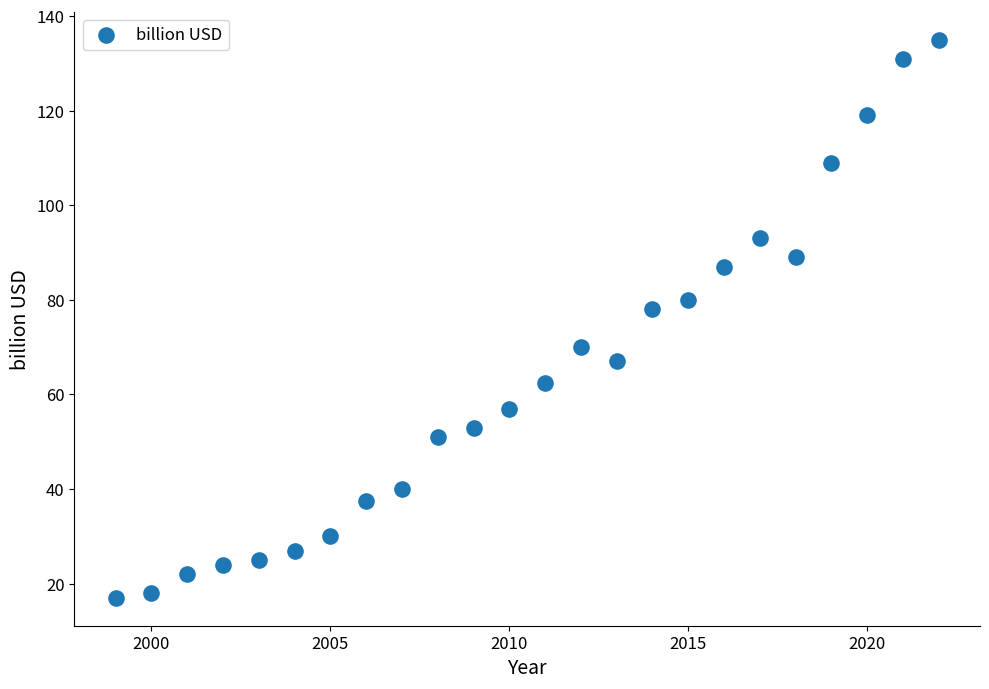

What is the range of X values (max minus min)?

23.0